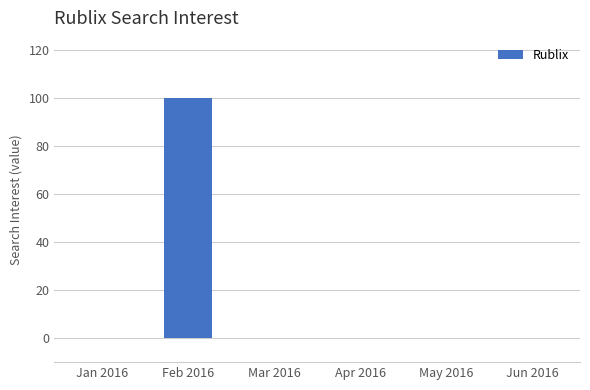

What is the sum of all values?

100